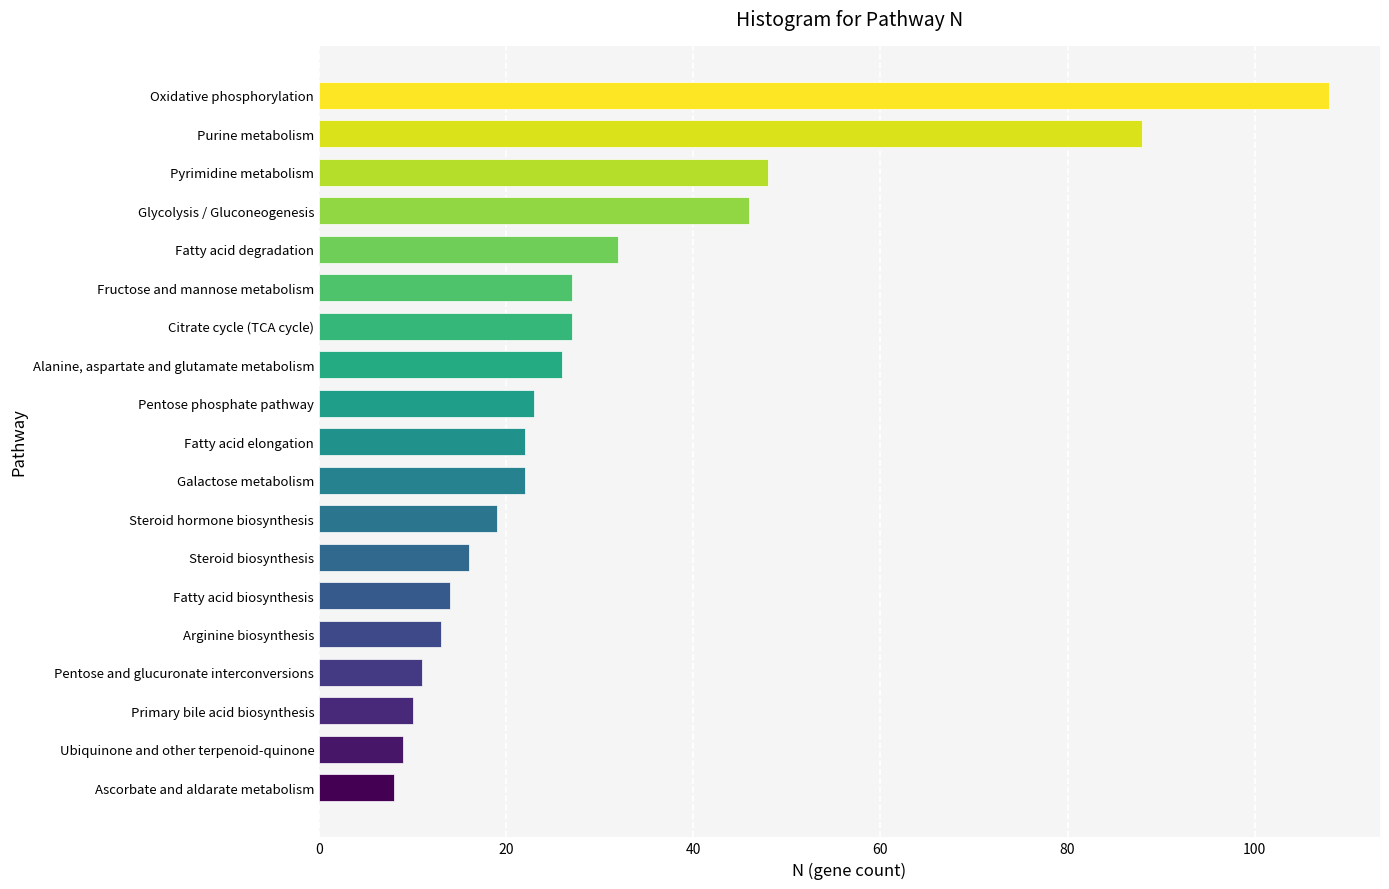

Reading bottom to top, list all the values displayed in this chart.

Ascorbate and aldarate metabolism=8	Ubiquinone and other terpenoid-quinone=9	Primary bile acid biosynthesis=10	Pentose and glucuronate interconversions=11	Arginine biosynthesis=13	Fatty acid biosynthesis=14	Steroid biosynthesis=16	Steroid hormone biosynthesis=19	Galactose metabolism=22	Fatty acid elongation=22	Pentose phosphate pathway=23	Alanine, aspartate and glutamate metabolism=26	Citrate cycle (TCA cycle)=27	Fructose and mannose metabolism=27	Fatty acid degradation=32	Glycolysis / Gluconeogenesis=46	Pyrimidine metabolism=48	Purine metabolism=88	Oxidative phosphorylation=108